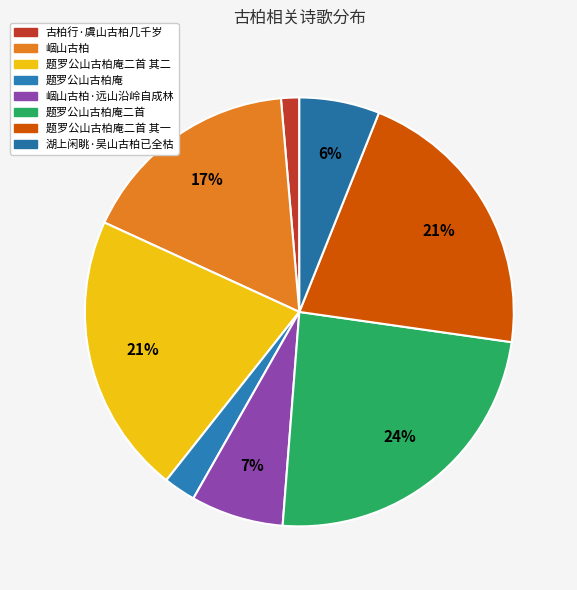

To the nearest percent, what is the difference between the largest and smallest slice percentages?

23%